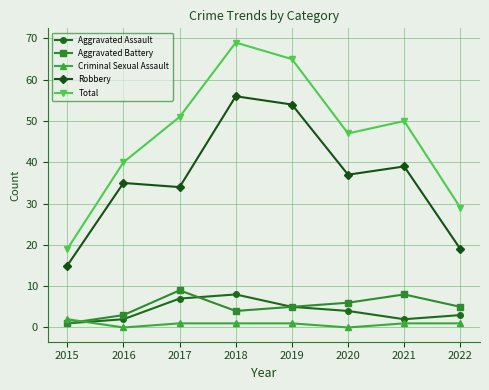

Read the Criminal Sexual Assault value at 2015.

2